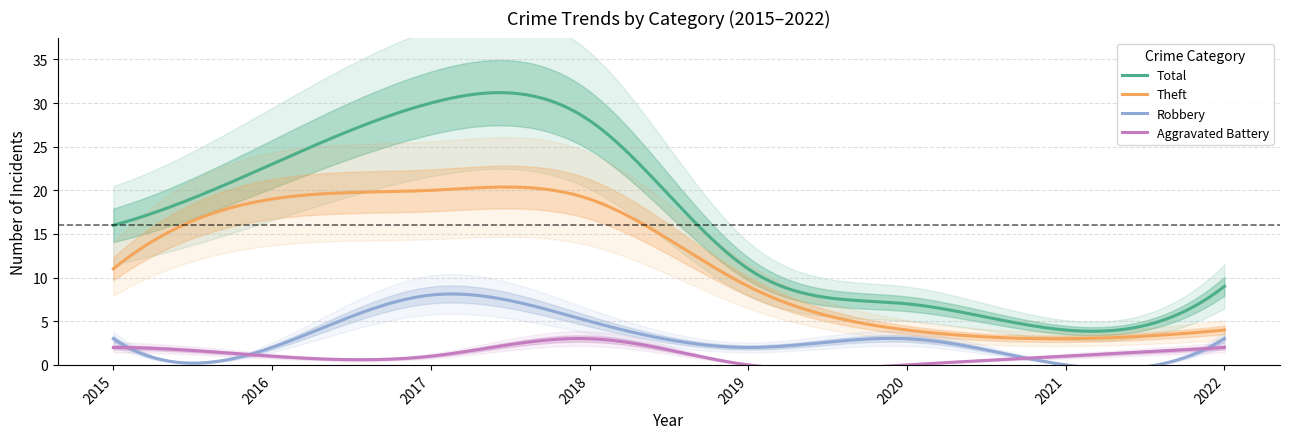

Is this an area chart (filled region under the line)?

No